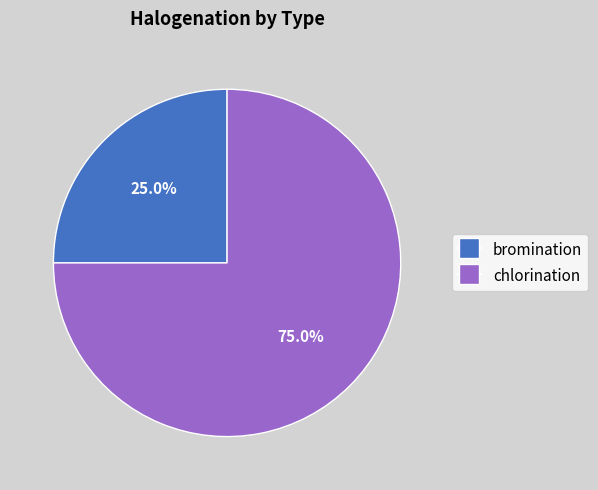

Is it true that chlorination is 85% of the pie?

False